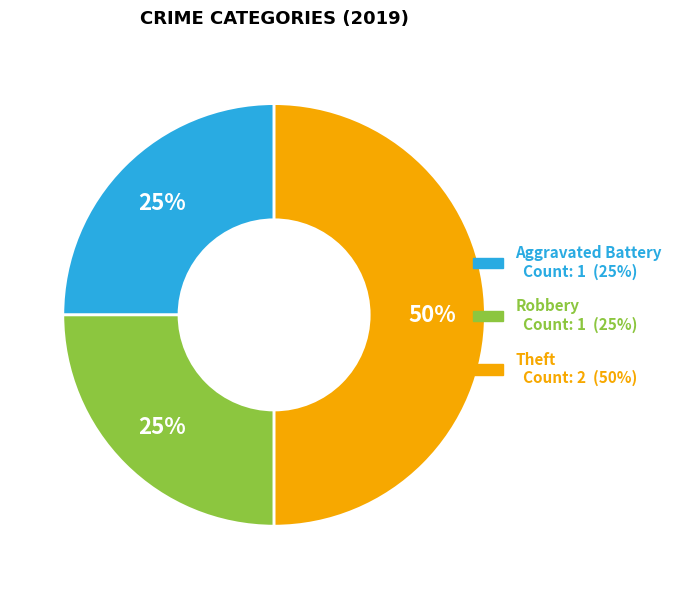

True or false: Theft accounts for 63% of the total.

False